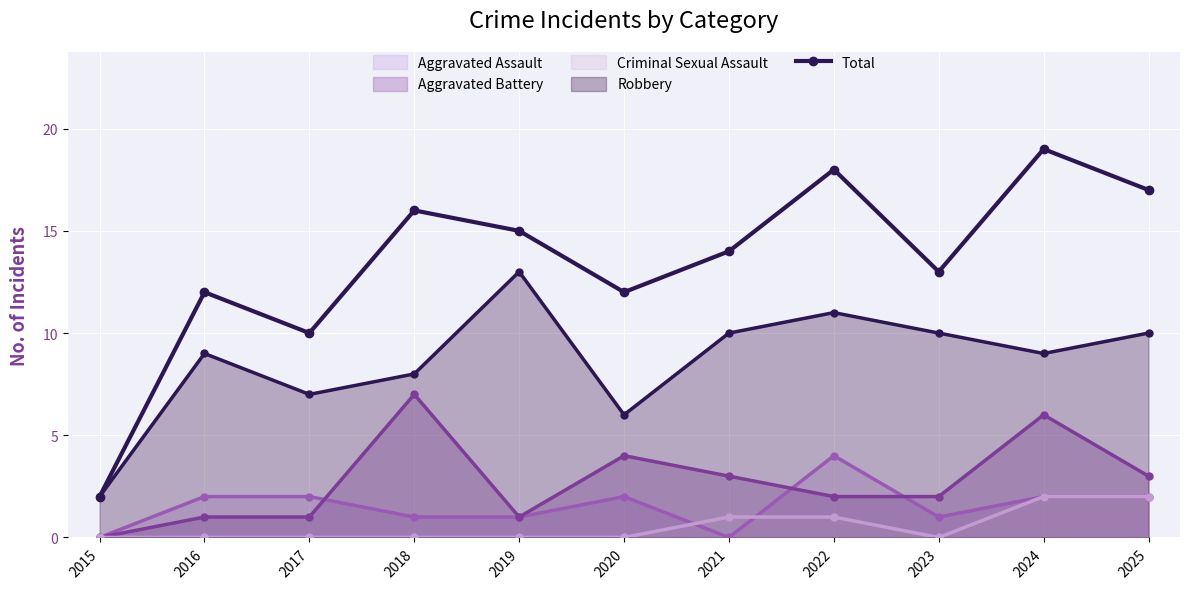

What is the greatest value displayed?

19